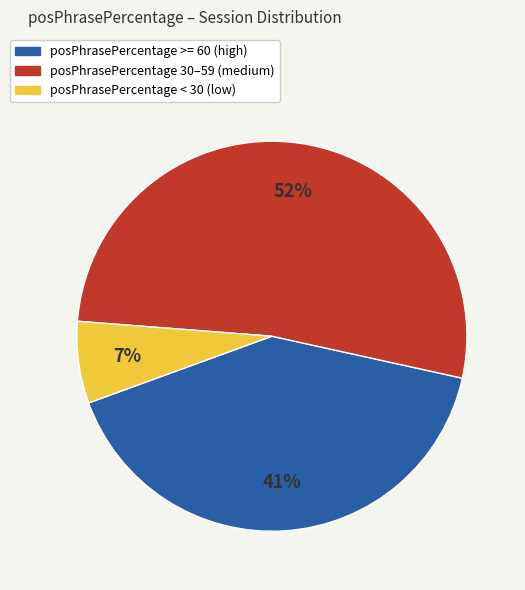

Is there any slice that represents more than half of the pie?

Yes